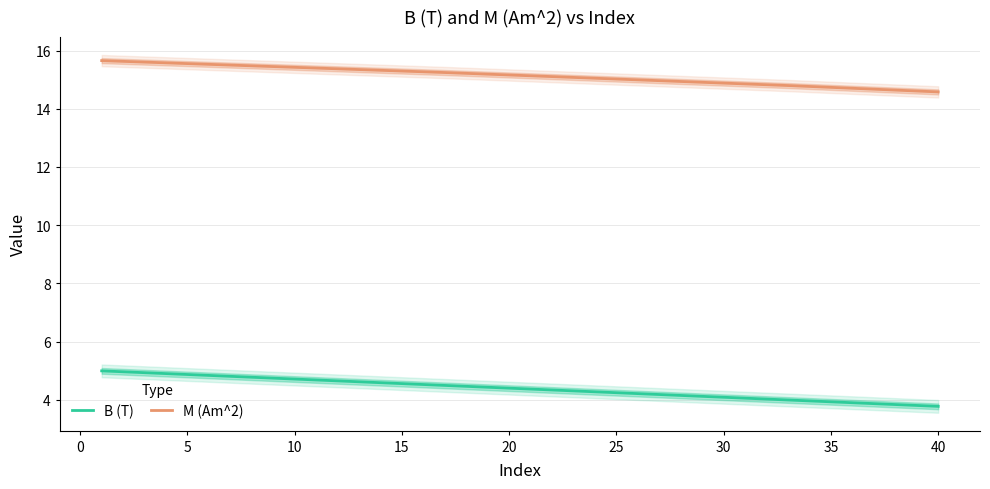

Is the value of M (Am^2) at 15 greater than the value of B (T) at 10?

Yes